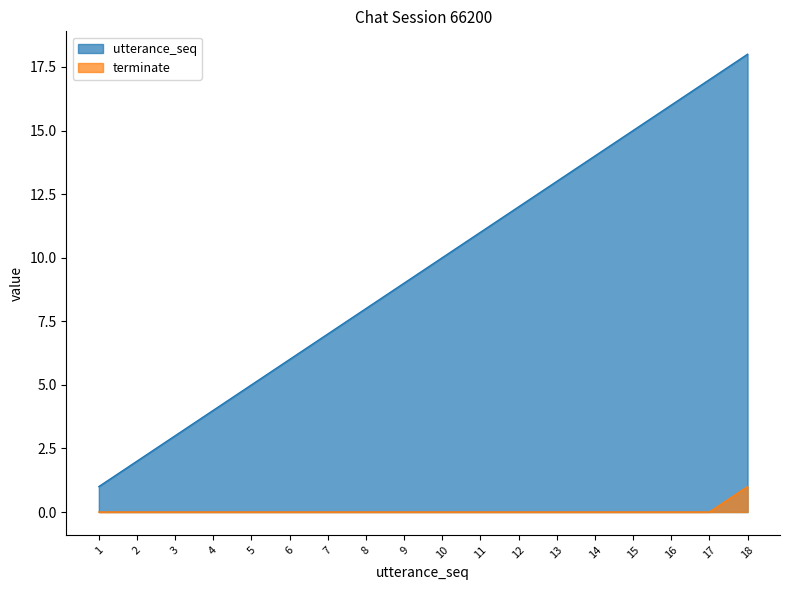

Reading right to left, extract all data points from this chart.

utterance_seq: 18=18	17=17	16=16	15=15	14=14	13=13	12=12	11=11	10=10	9=9	8=8	7=7	6=6	5=5	4=4	3=3	2=2	1=1
terminate: 18=1	17=0	16=0	15=0	14=0	13=0	12=0	11=0	10=0	9=0	8=0	7=0	6=0	5=0	4=0	3=0	2=0	1=0